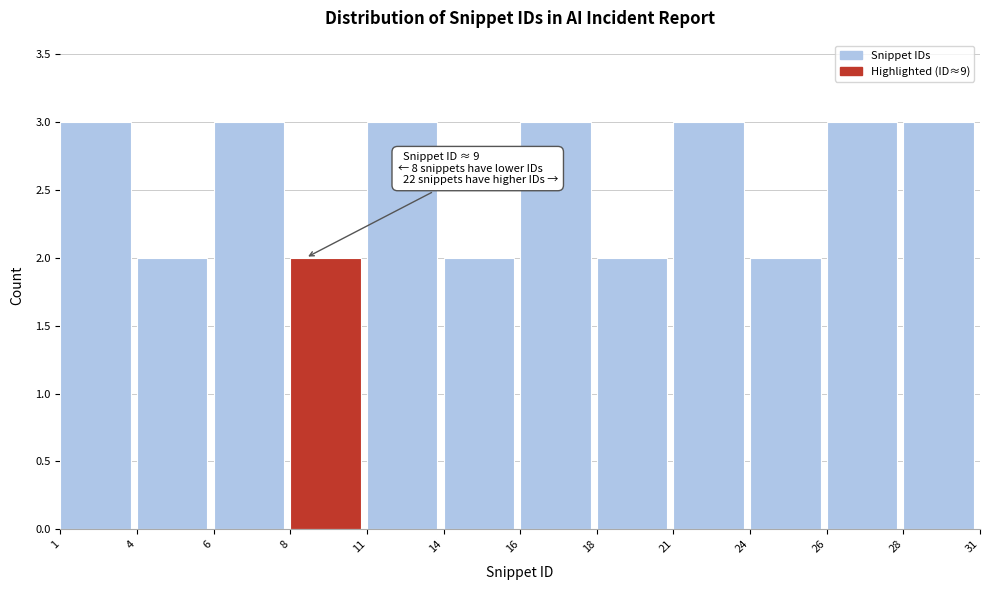

Reading left to right, extract all data points from this chart.

1=3	4=2	6=3	8=2	11=3	14=2	16=3	18=2	21=3	24=2	26=3	28=3